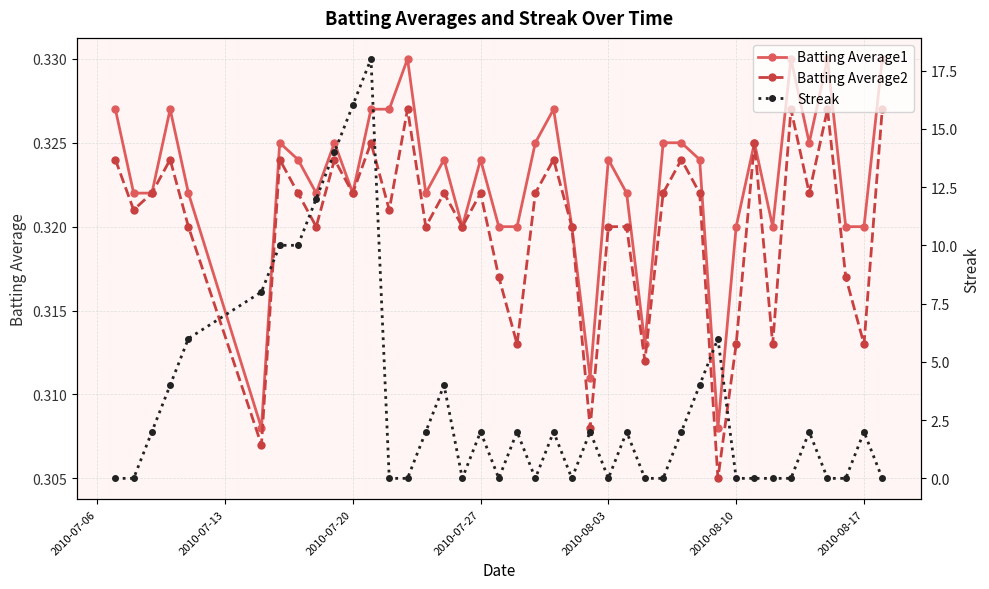

In Batting Average2, how many points are lower than both neighbors (excluding endpoints)?

14